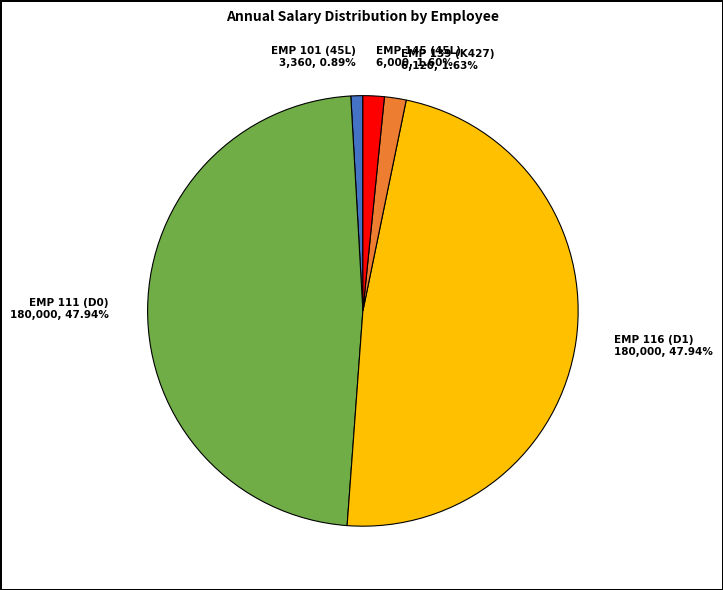

Which category has the smallest portion of the pie?

EMP 101 (45L)